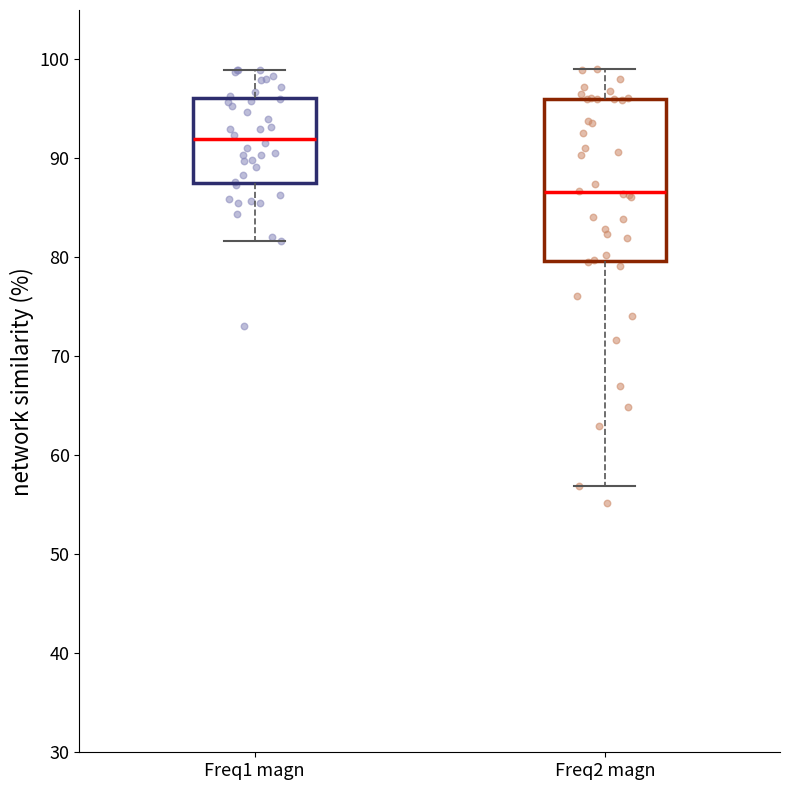

Reading left to right, transcribe this box plot: for each box, give where its median line is, the range the box spans, and where its two whiskers end, as read against the y-axis. The values are not printed on the chart, so give them approximately, as read against the axis.

Freq1 magn: median 92, box 88 to 96, whiskers 82 to 99
Freq2 magn: median 87, box 80 to 96, whiskers 57 to 99